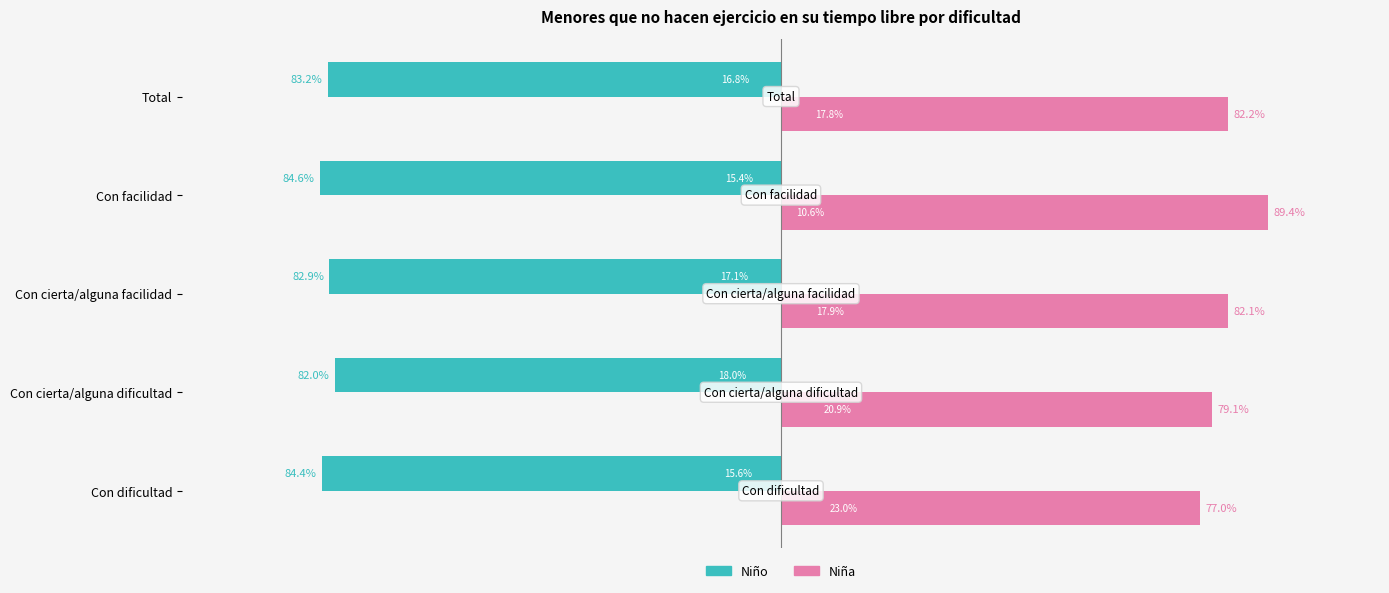

What position from the left is Total?

5